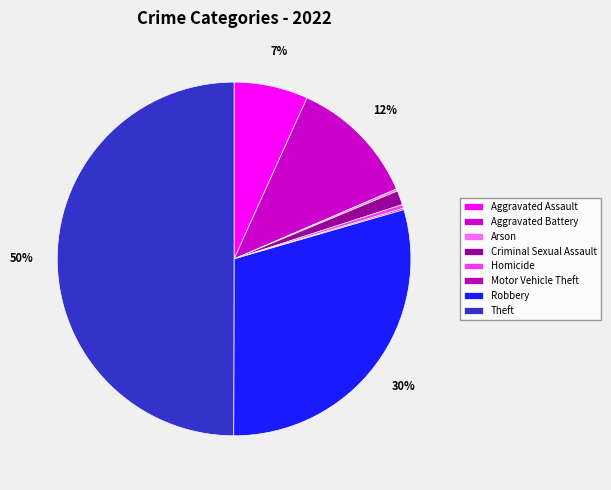

How many slices are in this pie chart?

8